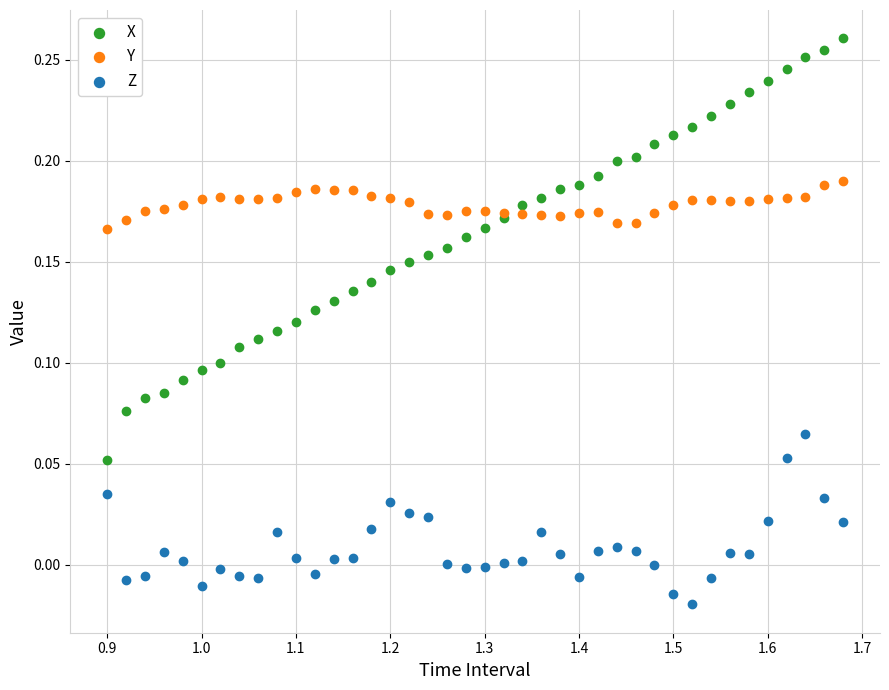

Which series has the widest spread of Y values?

X